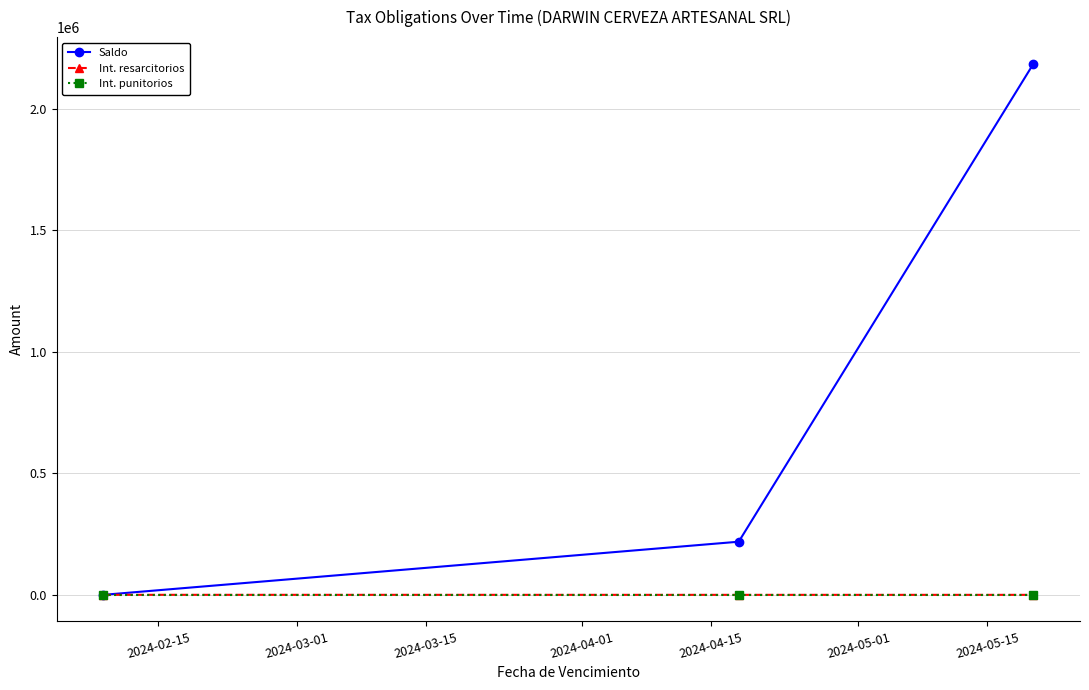

Which series has the largest total across all categories?

Saldo